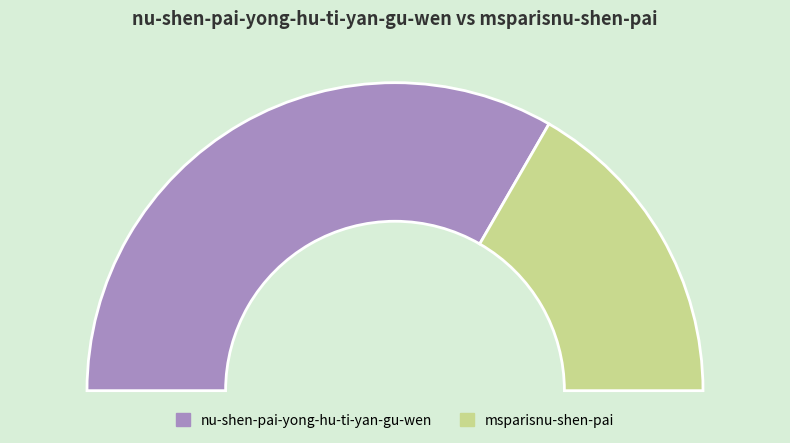

True or false: msparisnu-shen-pai accounts for 48% of the total.

False